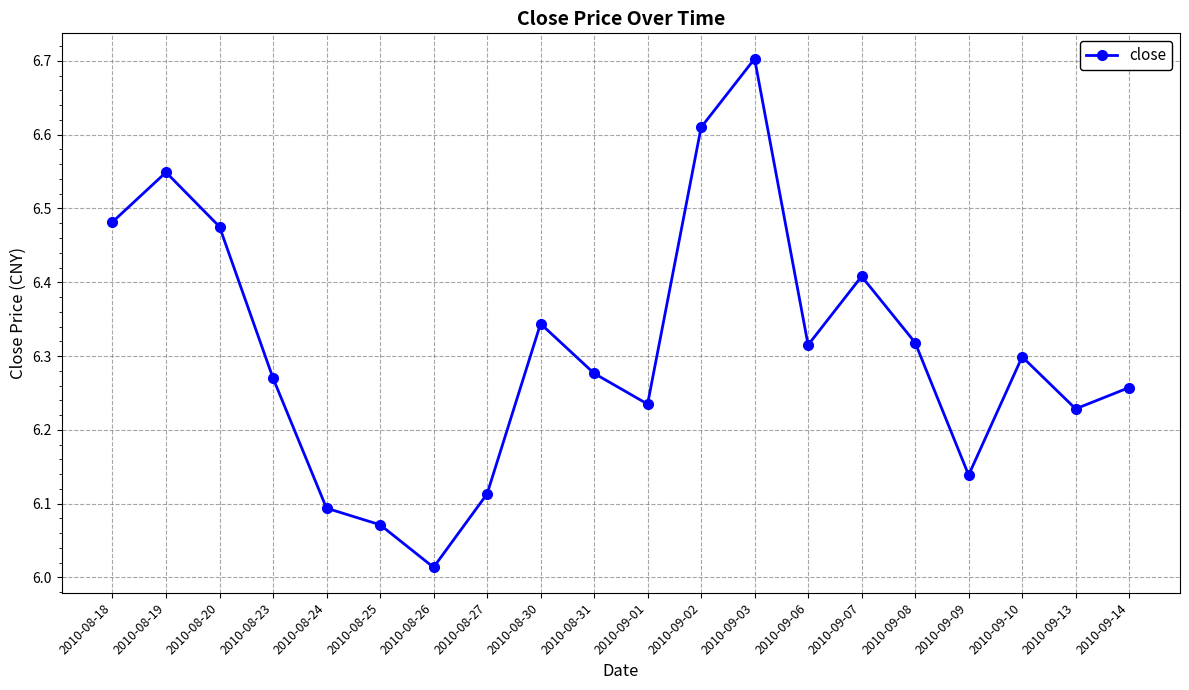

What is the difference between the values at 2010-09-09 and 2010-09-03?

0.6